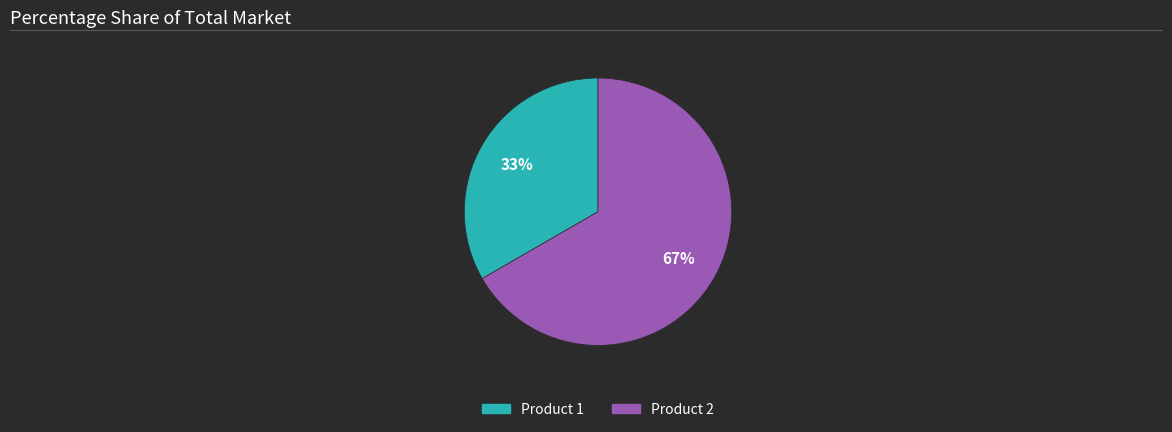

Approximately how many times larger is the value at Product 2 compared to Product 1?

2.0